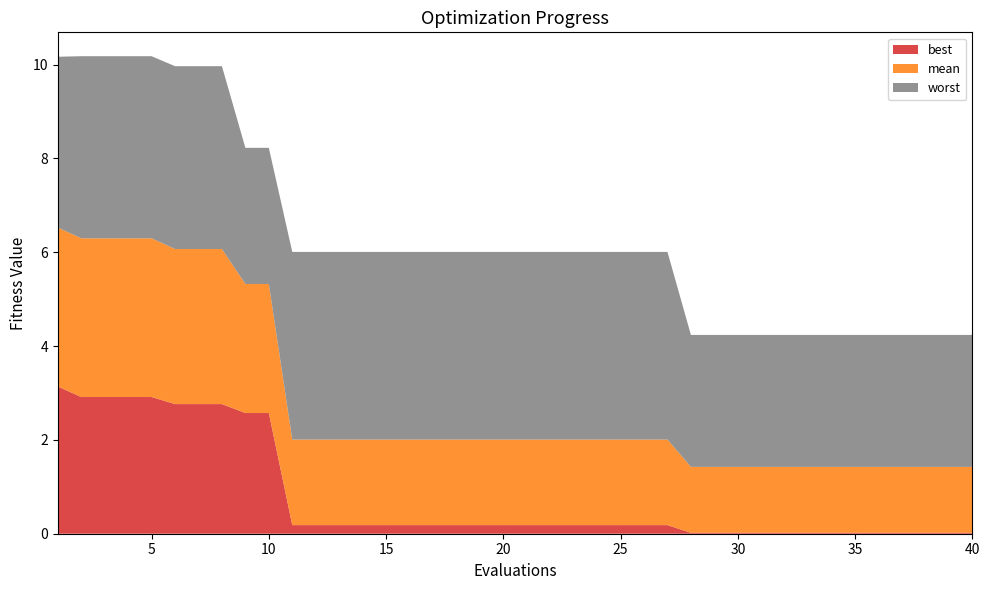

Reading left to right, list all the values displayed in this chart.

mean: 0=3.4	1=3.4	2=3.4	3=3.4	4=3.4	5=3.3	6=3.3	7=3.3	8=2.8	9=2.8	10=1.8	11=1.8	12=1.8	13=1.8	14=1.8	15=1.8	16=1.8	17=1.8	18=1.8	19=1.8	20=1.8	21=1.8	22=1.8	23=1.8	24=1.8	25=1.8	26=1.8	27=1.4	28=1.4	29=1.4	30=1.4	31=1.4	32=1.4	33=1.4	34=1.4	35=1.4	36=1.4	37=1.4	38=1.4	39=1.4
best: 0=3.1	1=2.9	2=2.9	3=2.9	4=2.9	5=2.8	6=2.8	7=2.8	8=2.6	9=2.6	10=0.2	11=0.2	12=0.2	13=0.2	14=0.2	15=0.2	16=0.2	17=0.2	18=0.2	19=0.2	20=0.2	21=0.2	22=0.2	23=0.2	24=0.2	25=0.2	26=0.2	27=0.0	28=0.0	29=0.0	30=0.0	31=0.0	32=0.0	33=0.0	34=0.0	35=0.0	36=0.0	37=0.0	38=0.0	39=0.0
worst: 0=3.6	1=3.9	2=3.9	3=3.9	4=3.9	5=3.9	6=3.9	7=3.9	8=2.9	9=2.9	10=4.0	11=4.0	12=4.0	13=4.0	14=4.0	15=4.0	16=4.0	17=4.0	18=4.0	19=4.0	20=4.0	21=4.0	22=4.0	23=4.0	24=4.0	25=4.0	26=4.0	27=2.8	28=2.8	29=2.8	30=2.8	31=2.8	32=2.8	33=2.8	34=2.8	35=2.8	36=2.8	37=2.8	38=2.8	39=2.8